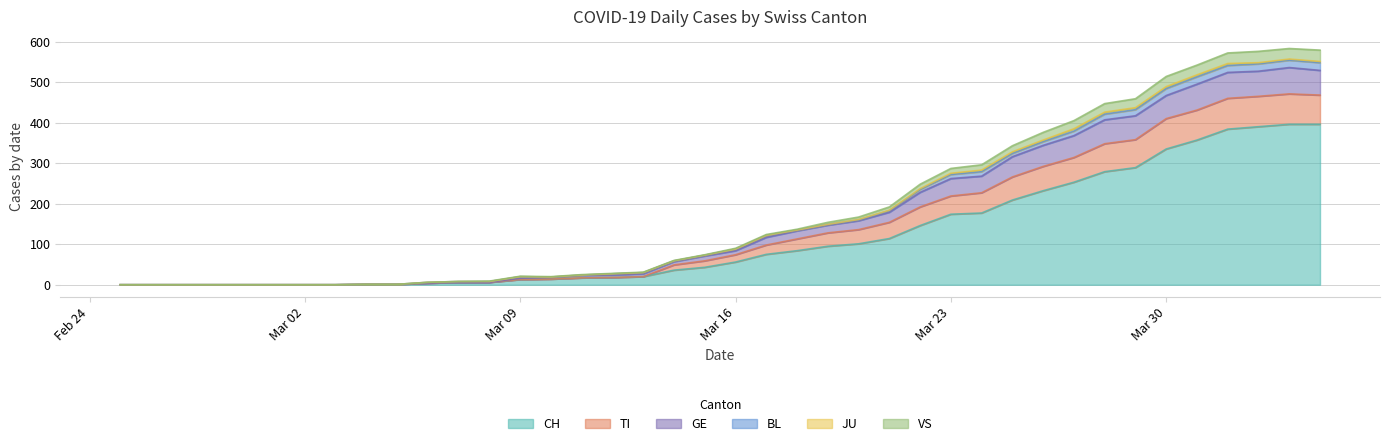

What is the maximum value for CH?

396